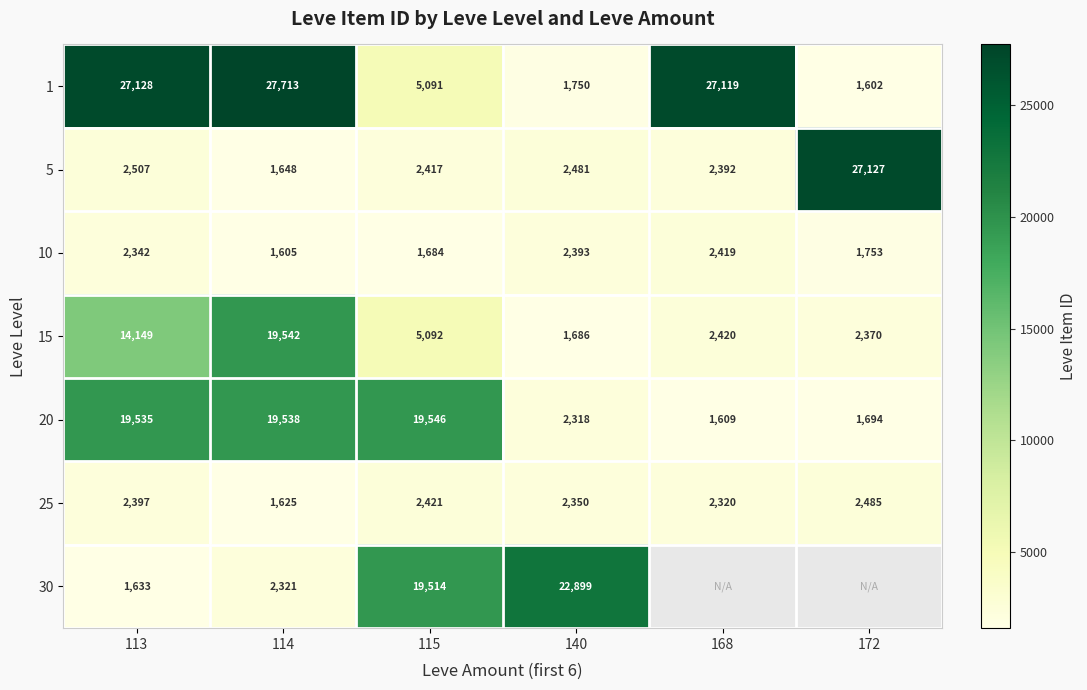

What is the difference between the maximum and minimum values in the 15 series?

17856